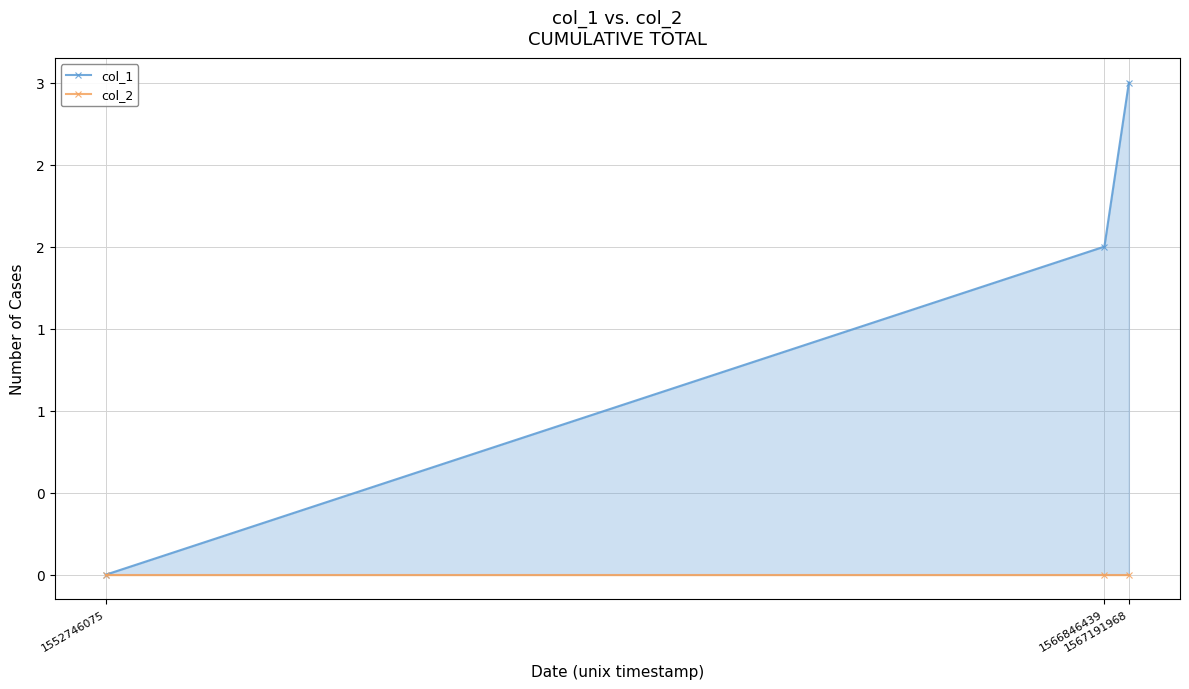

Reading left to right, transcribe all the data shown in this chart.

col_1: 1552746075=0	1566846439=2	1567191968=3
col_2: 1552746075=0	1566846439=0	1567191968=0